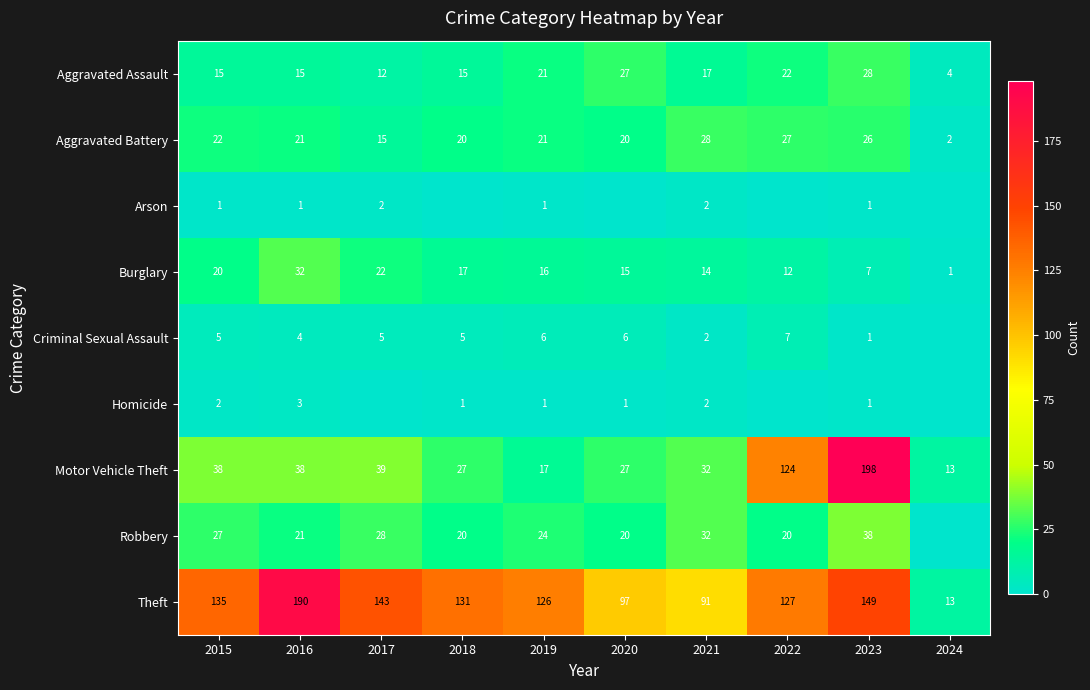

What is the sum of the Theft values at 2016 and 2015?

325